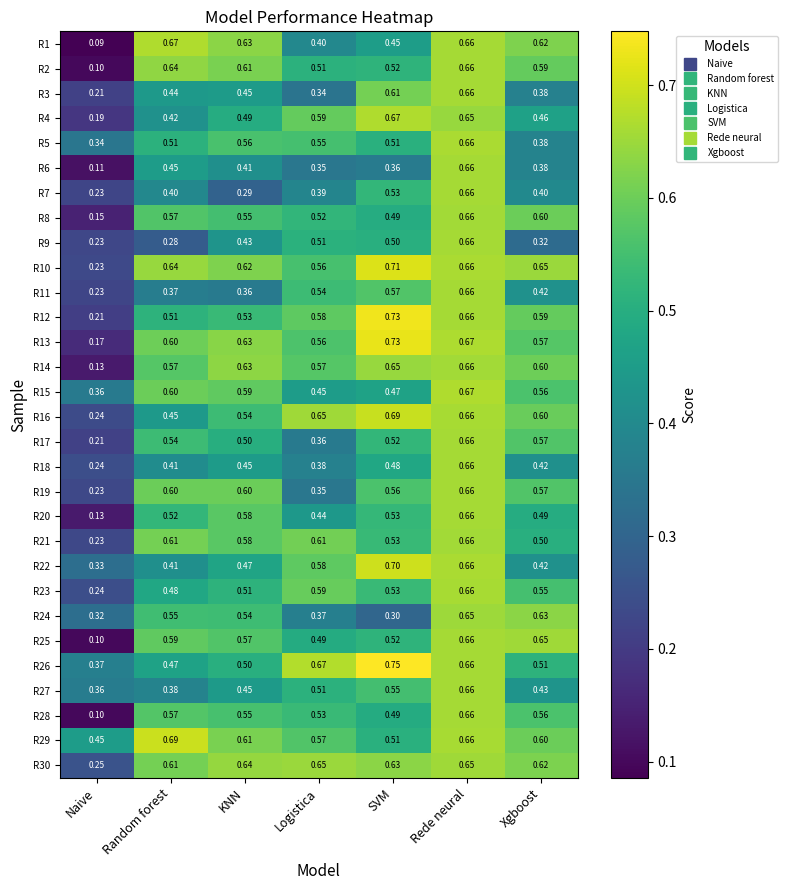

What is the total value across all series at Random forest?

15.6